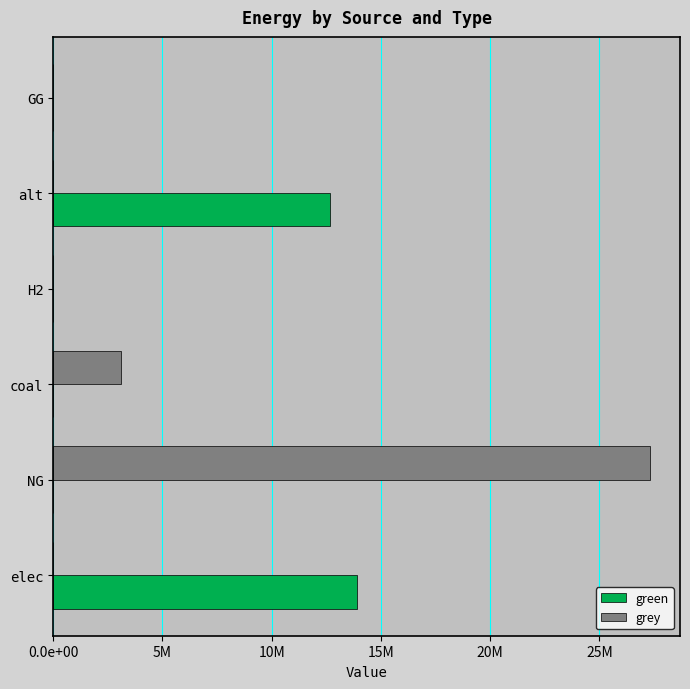

Which series has the largest total across all categories?

grey